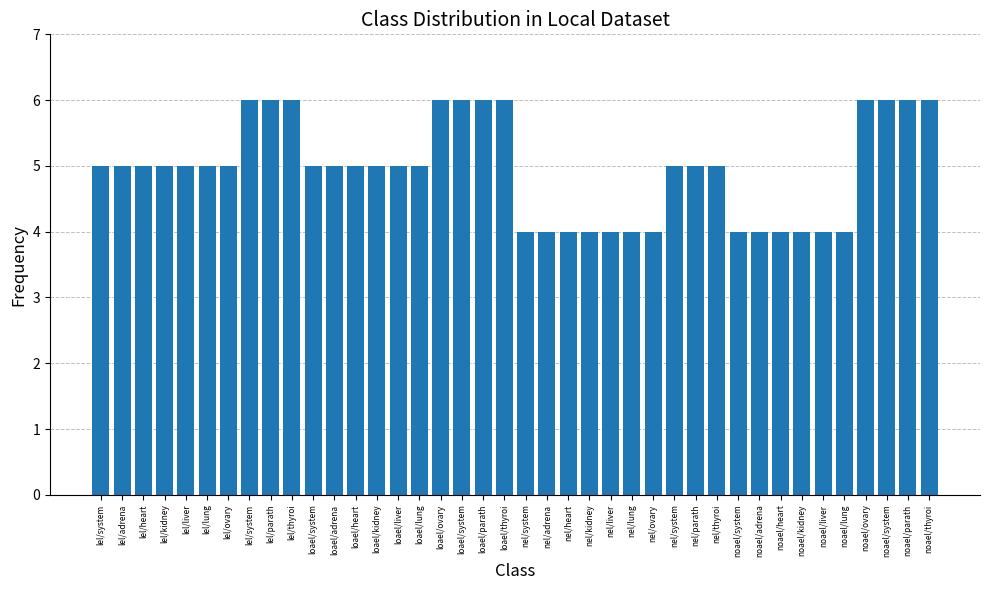

The value at loael/ovary is 2. True or false?

False